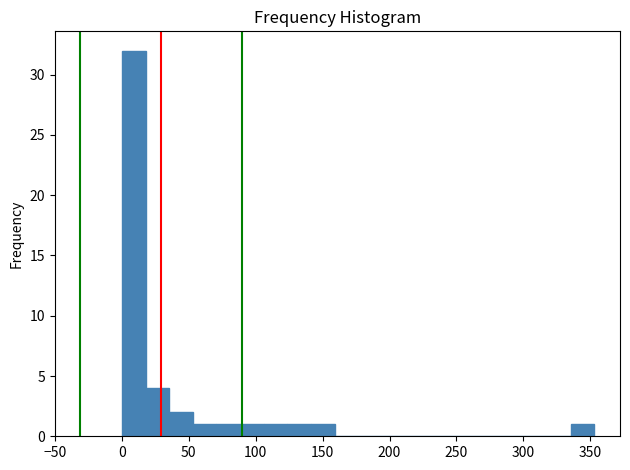

Read against the x-axis, roughly where is the centre of the tallest bar?

10